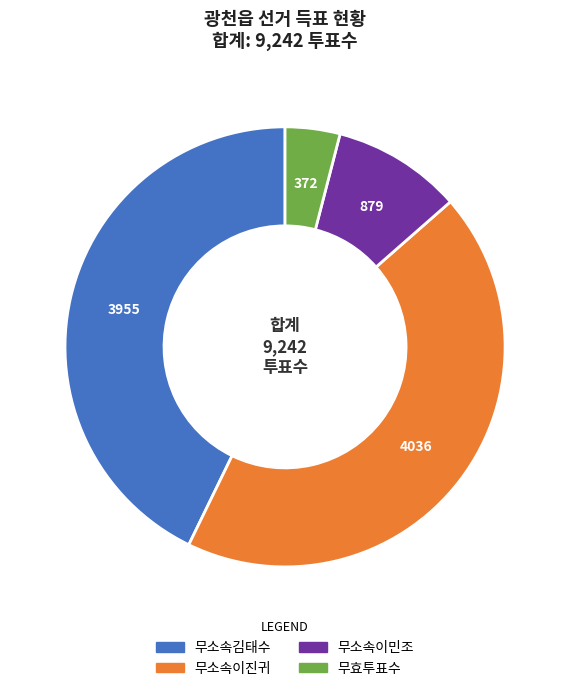

Which category has the smallest portion of the pie?

무효투표수